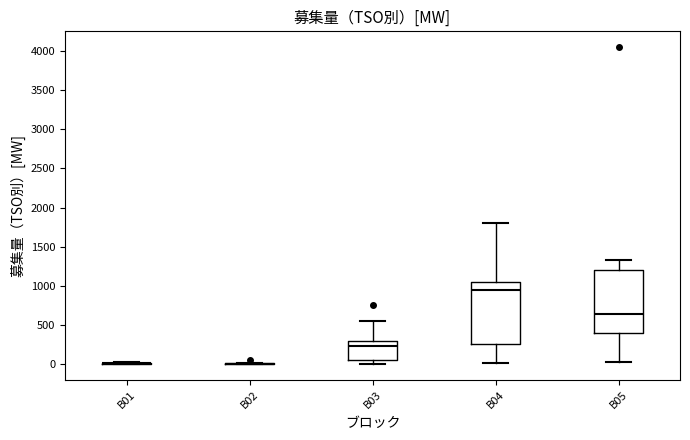

Reading left to right, read every box against the y-axis: the position of its median line, the range the box covers, and the ends of its whiskers. The values are not printed on the chart, so give them approximately, as read against the axis.

B01: box collapsed to a line at 0, whiskers 0 to 50
B02: box collapsed to a line at 0, whiskers 0 to 0
B03: median 250, box 50 to 300, whiskers 0 to 550
B04: median 950, box 250 to 1050, whiskers 0 to 1800
B05: median 650, box 400 to 1200, whiskers 50 to 1350